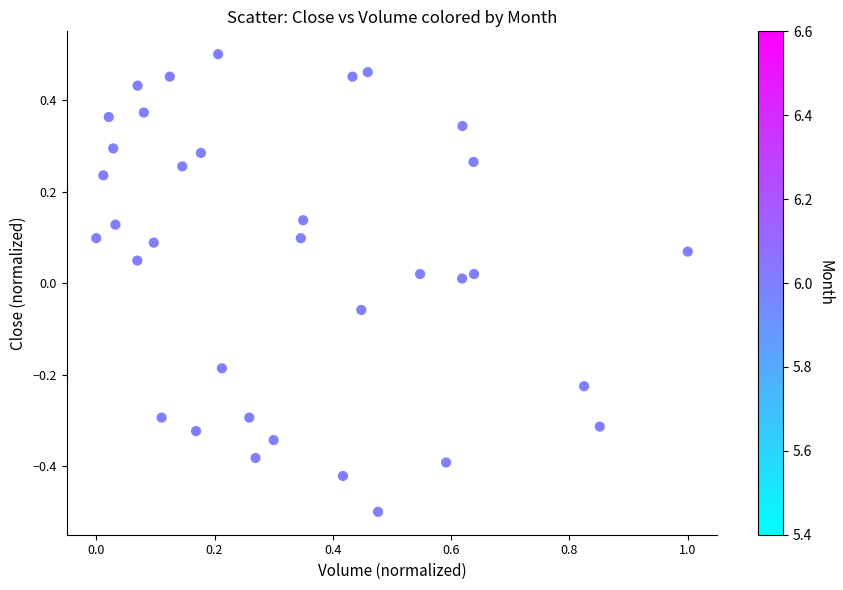

What is the range of X values (max minus min)?

1.0